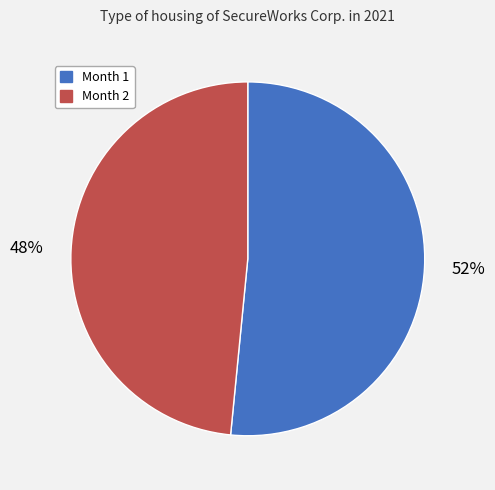

Rank the categories by value from highest to lowest.

Month 1, Month 2